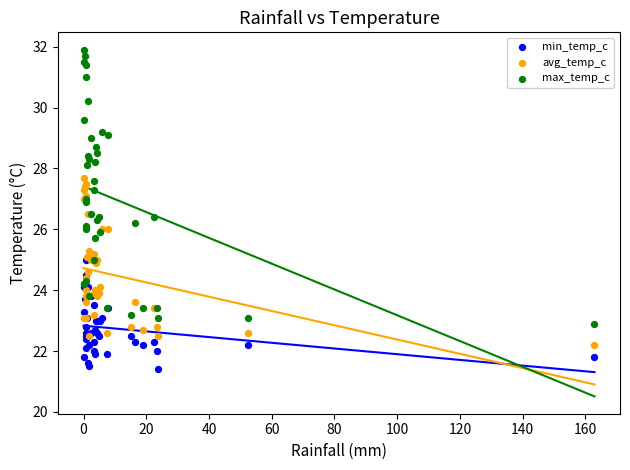

What are all the series names shown in the legend?

min_temp_c, avg_temp_c, max_temp_c